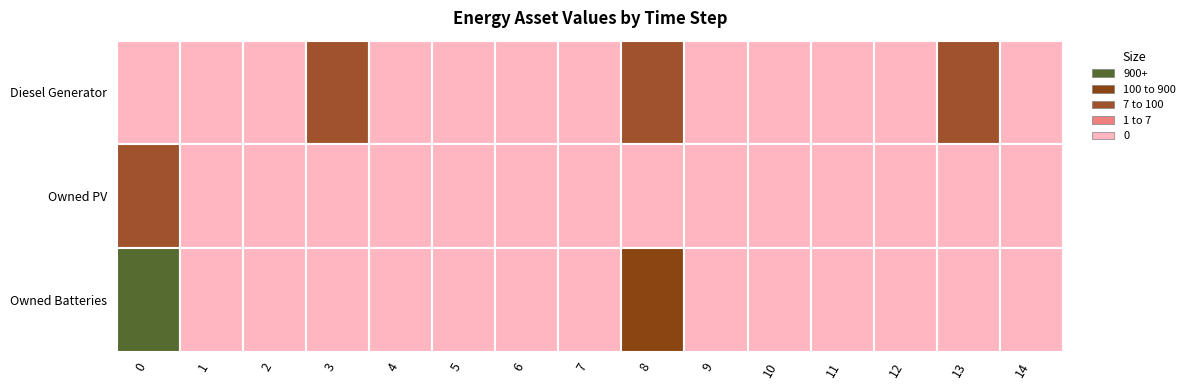

The value of Diesel Generator at 5 is 0. True or false?

True